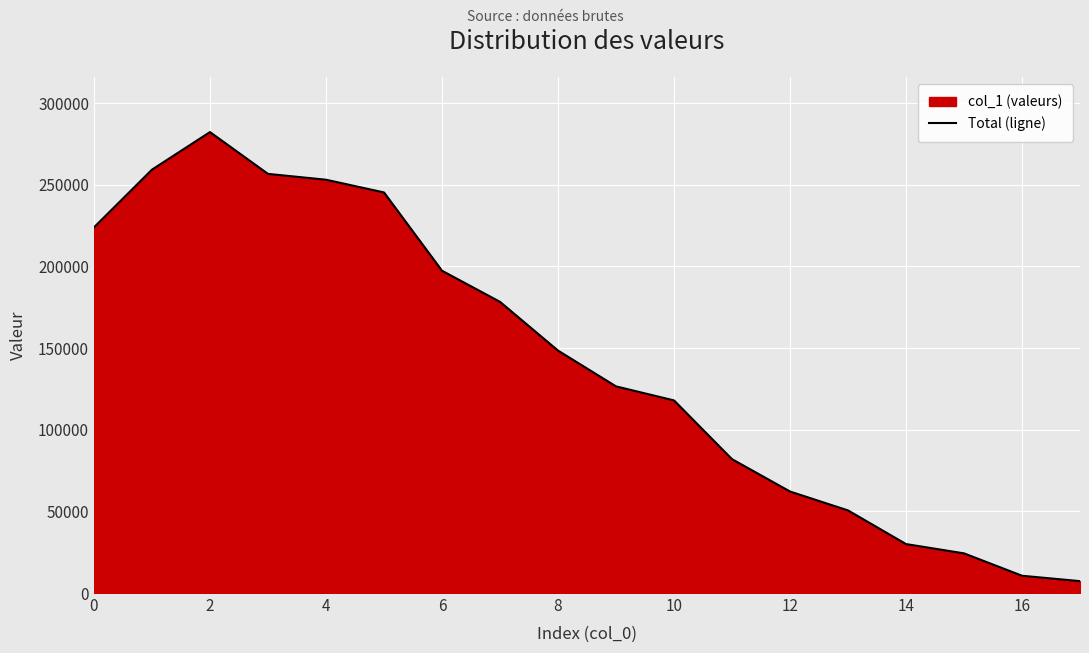

Is it true that the value at 4 is 253078?

True